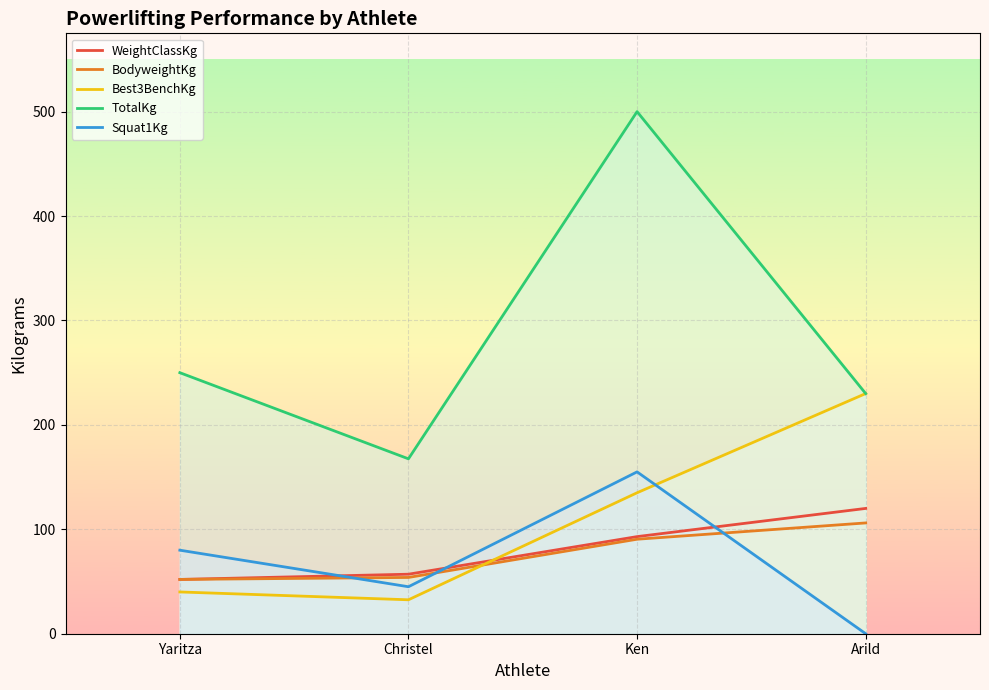

Is the value of WeightClassKg at Ken greater than the value of Best3BenchKg at Yaritza?

Yes